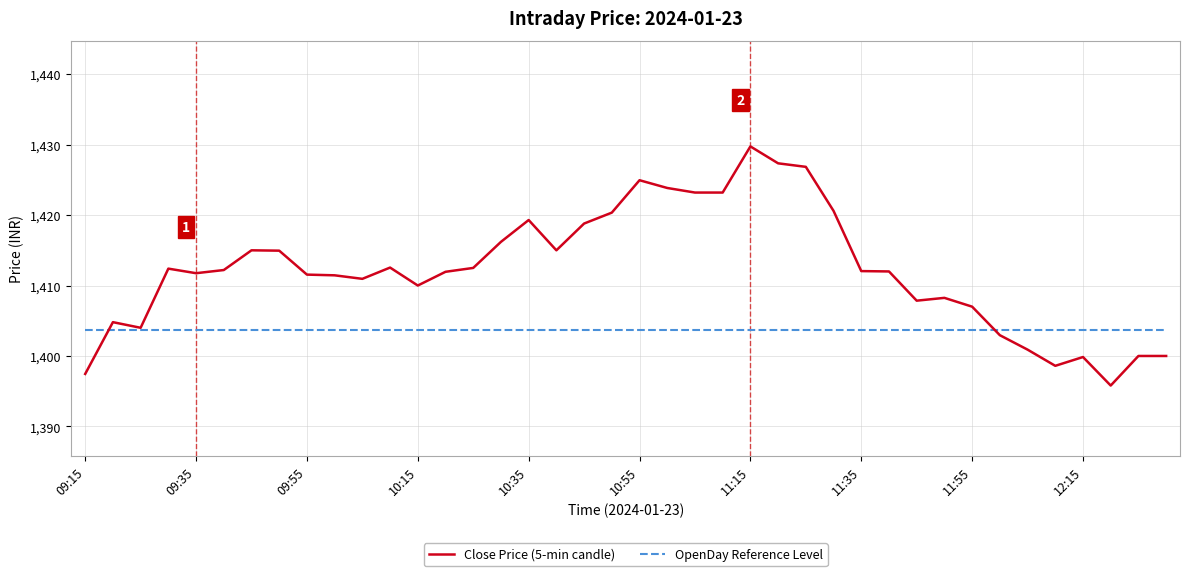

Is this an area chart (filled region under the line)?

No